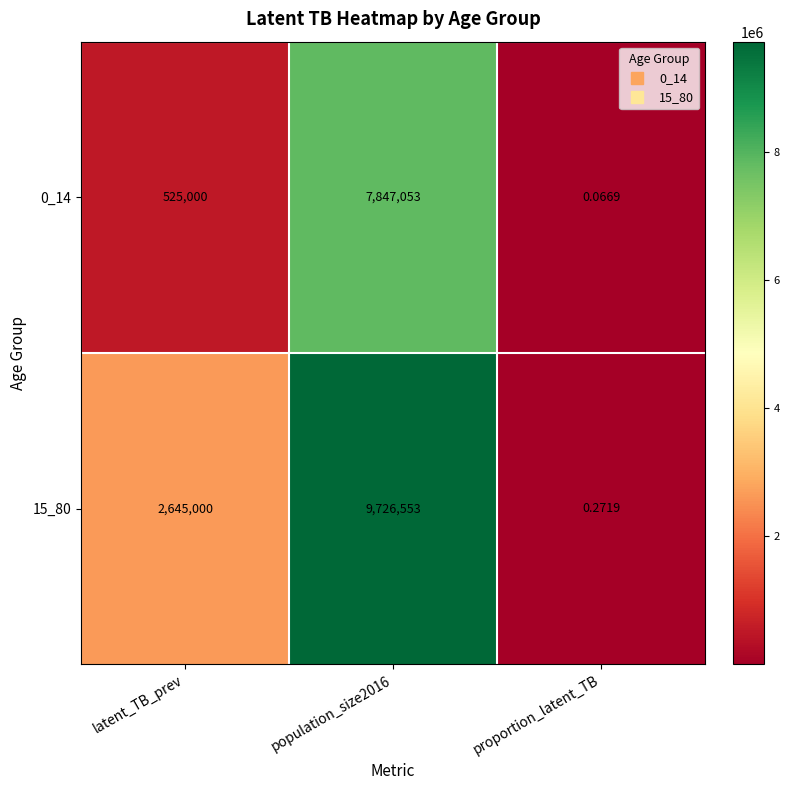

List the series in order of their peak value, highest first.

15_80, 0_14